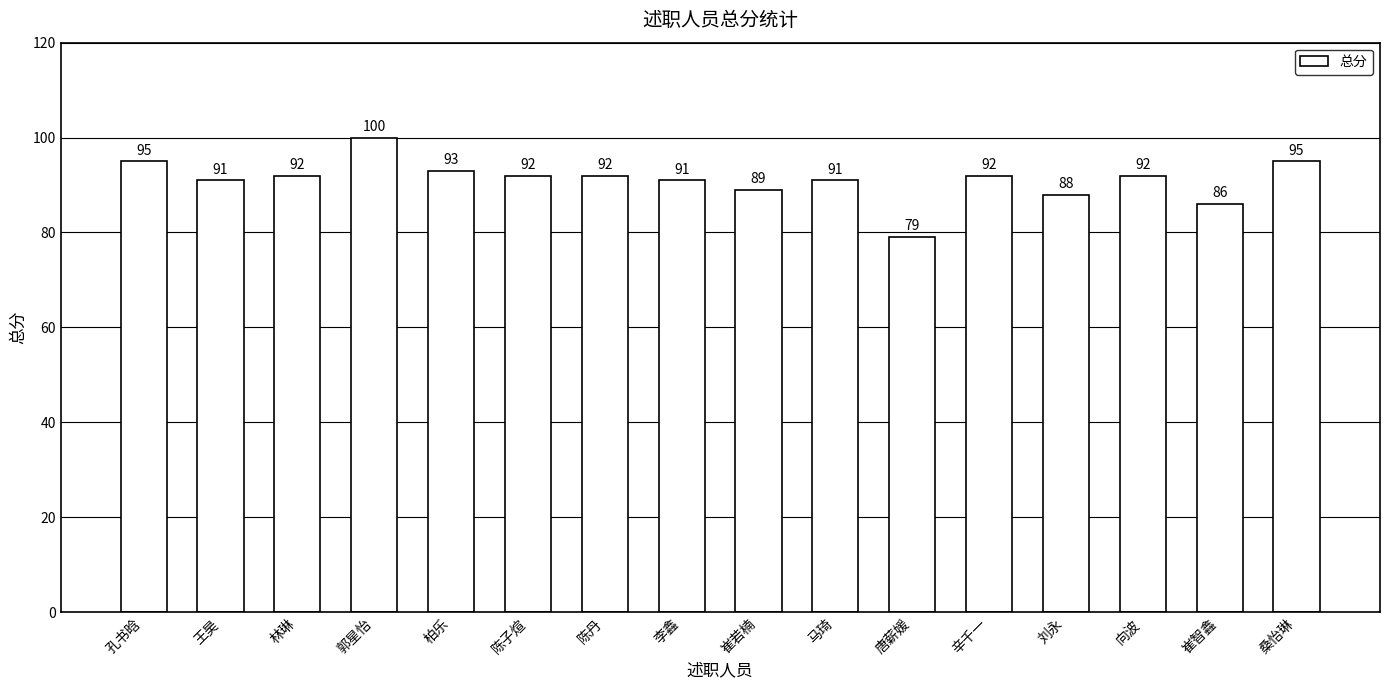

At which label does the data first exceed 92?

孔书晗